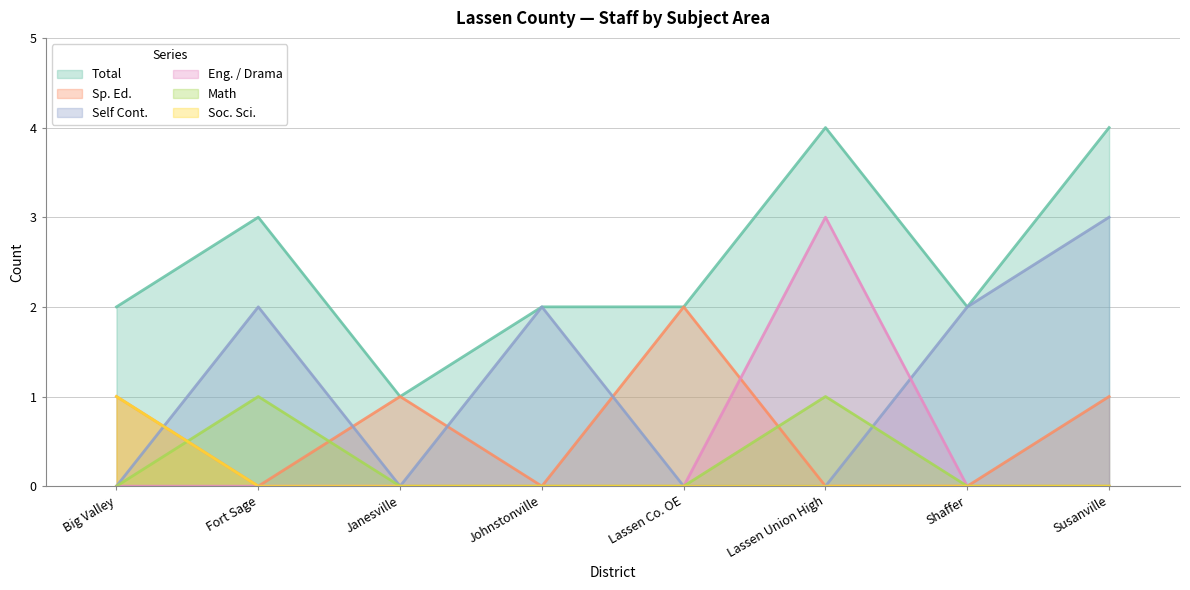

At how many categories does at least one series exceed 1?

7